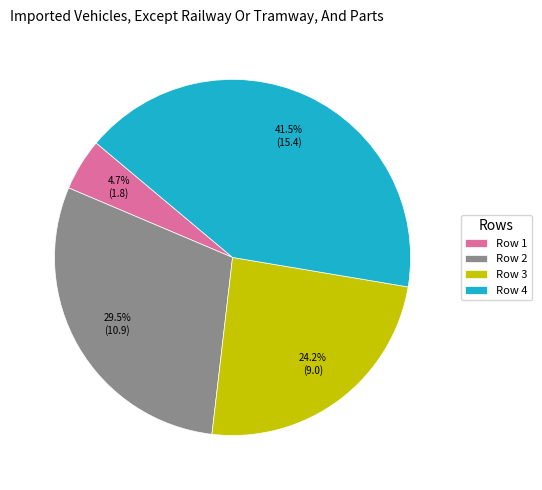

What is the ratio of the value at Row 2 to the value at Row 4?

0.7